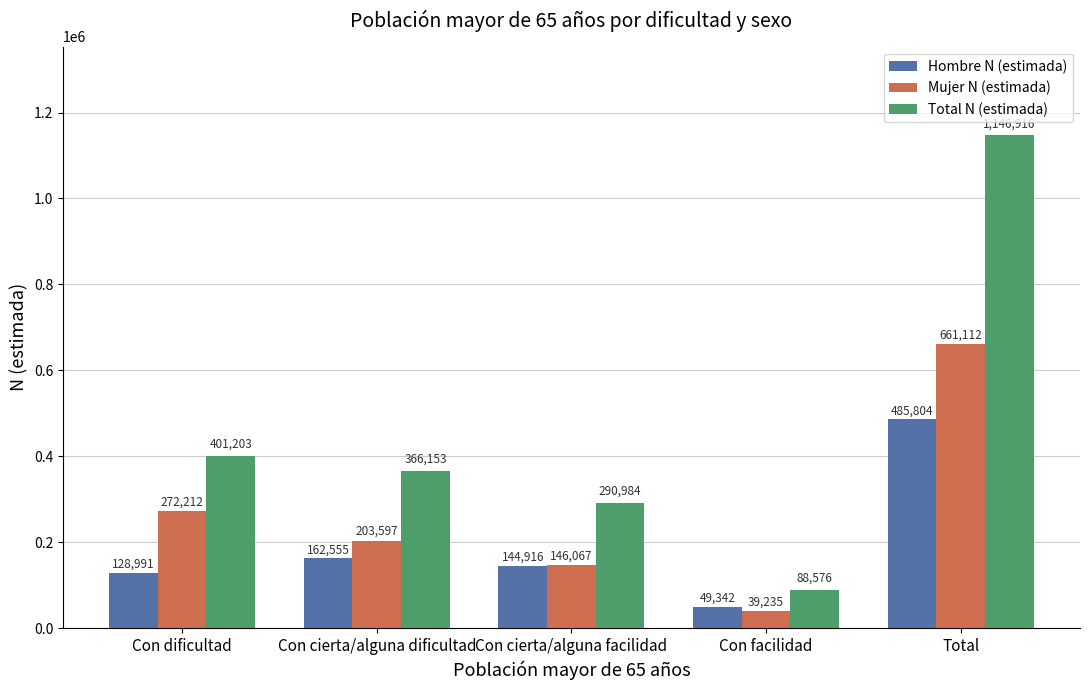

What is the sum of all Total N (estimada) values?

2293832